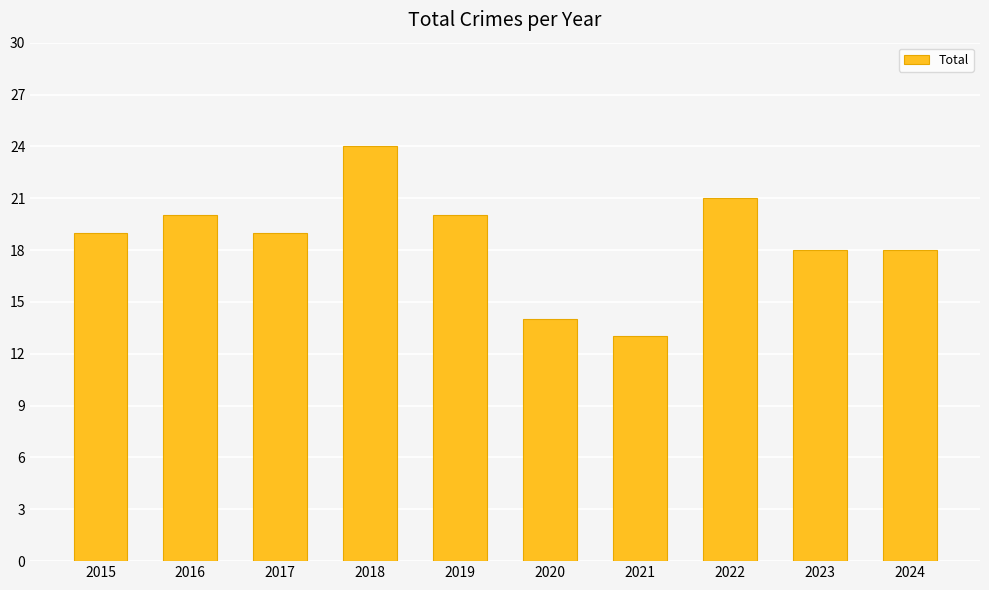

What is the sum of the values at 2022 and 2016?

41